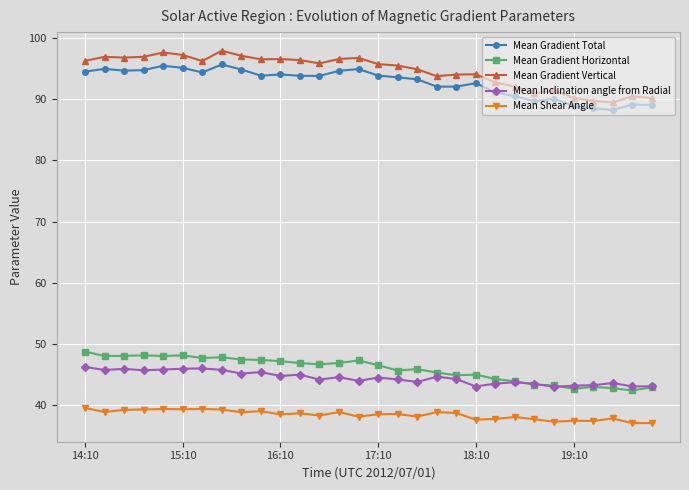

What is the greatest value displayed?

97.9